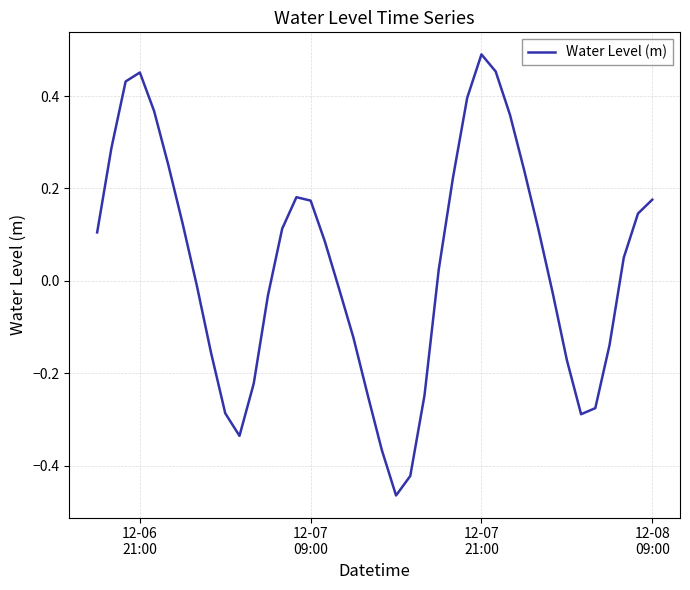

What is the difference between the maximum and minimum values?

1.0